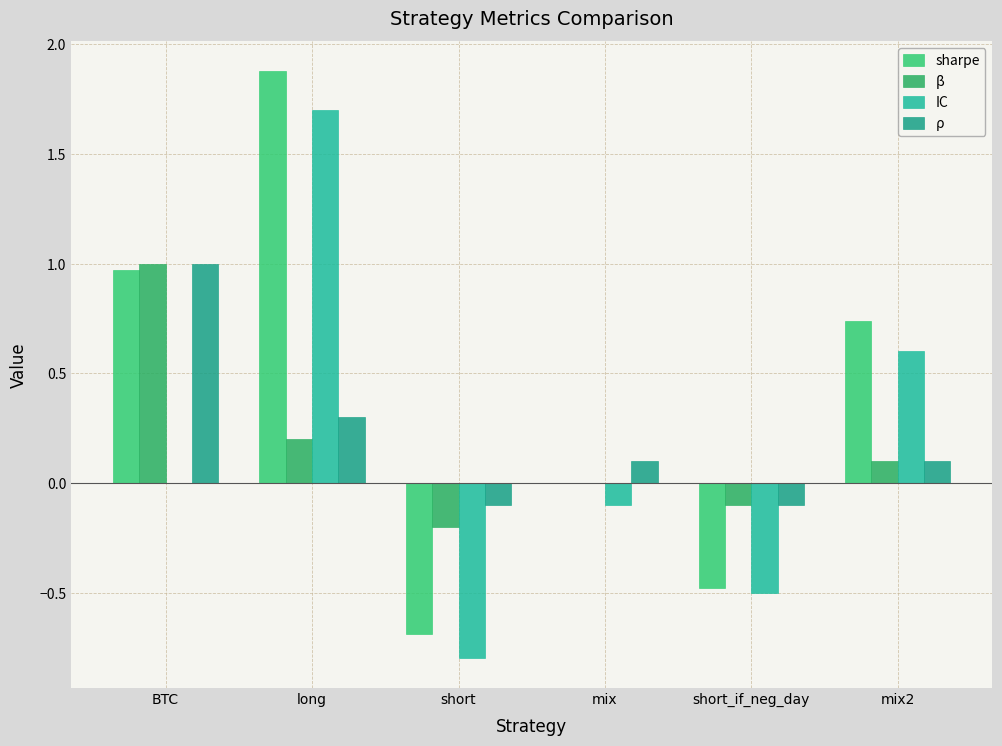

At which category does the chart reach its minimum across all series?

short